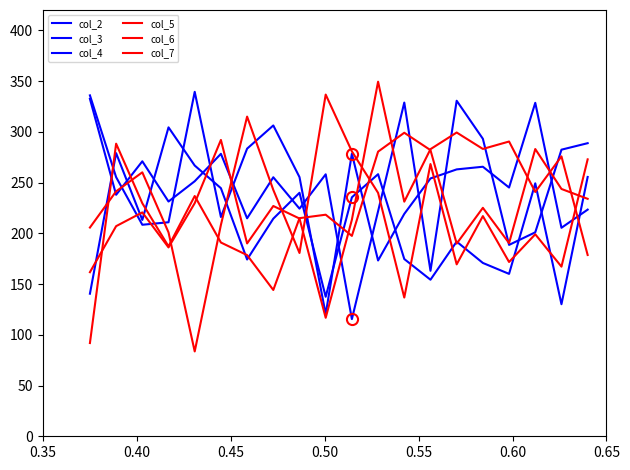

How many lines are shown in the chart?

6